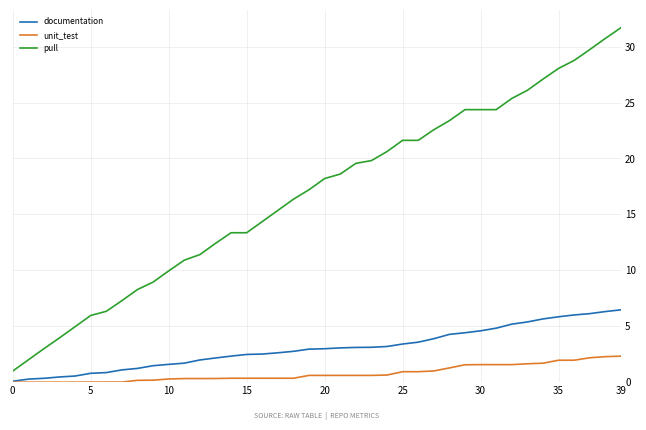

What is the maximum value for pull?

31.7